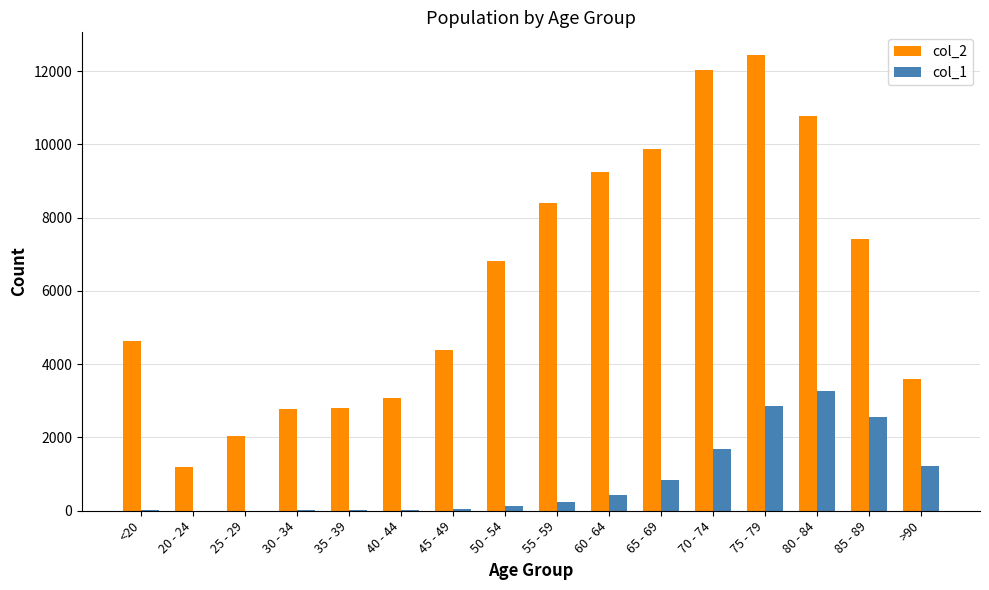

Between 45 - 49 and 80 - 84, which series saw the biggest shift?

col_2